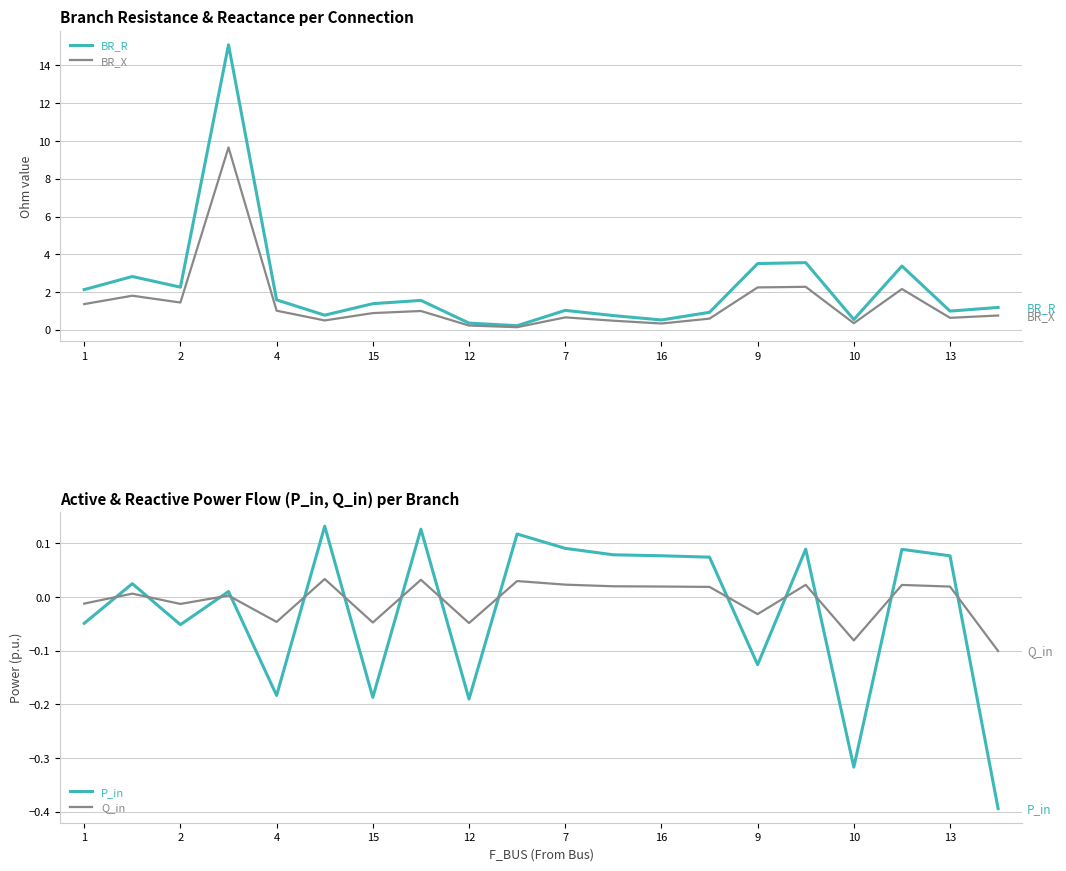

After their last crossing, which series has the higher values: Q_in or P_in?

Q_in